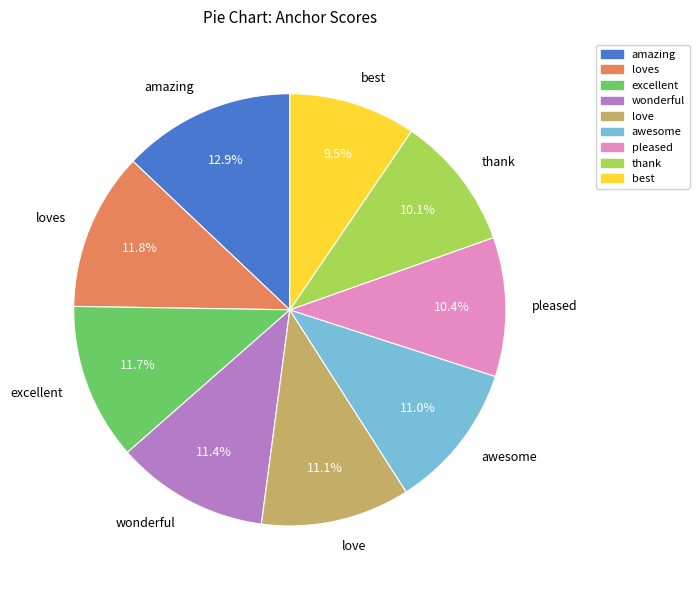

Do love and pleased together represent more than half of the pie?

No